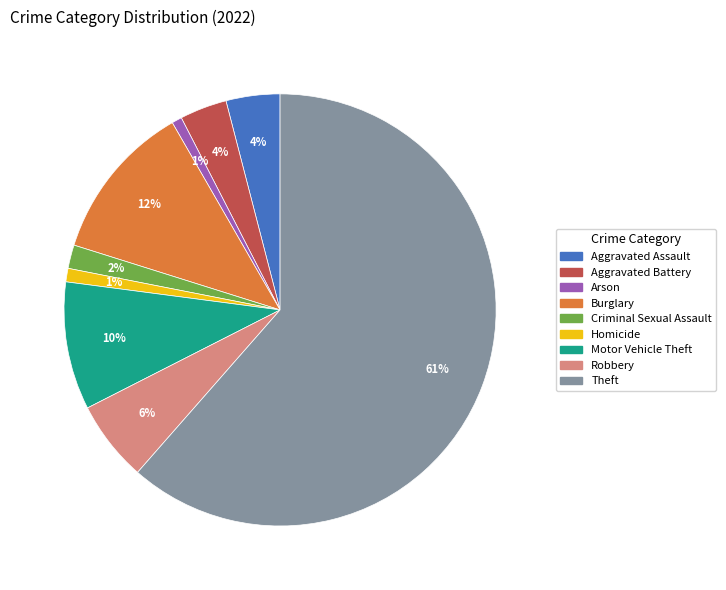

To the nearest percent, what is the combined percentage of Criminal Sexual Assault and Aggravated Assault?

6%